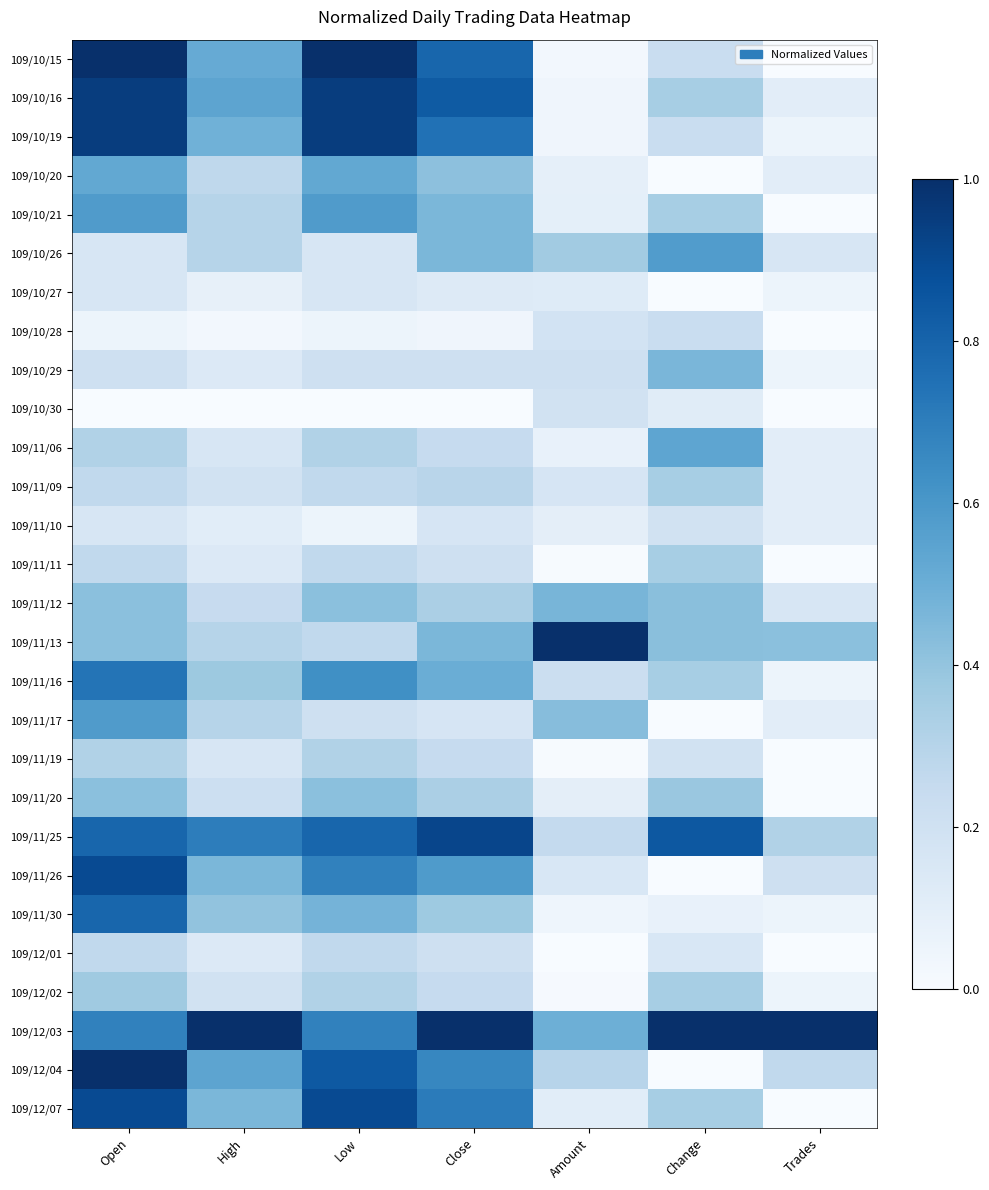

At which category is the sum across all series the highest?

Open